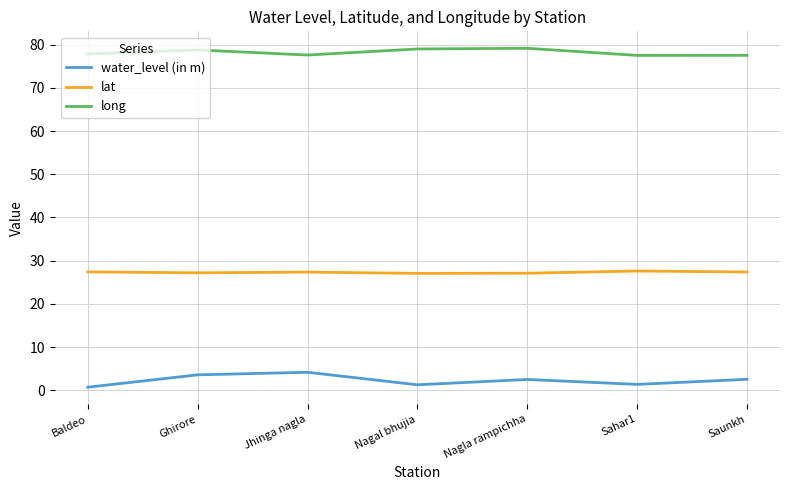

What is the spread (max minus min) of values at Nagla rampichha?

76.6